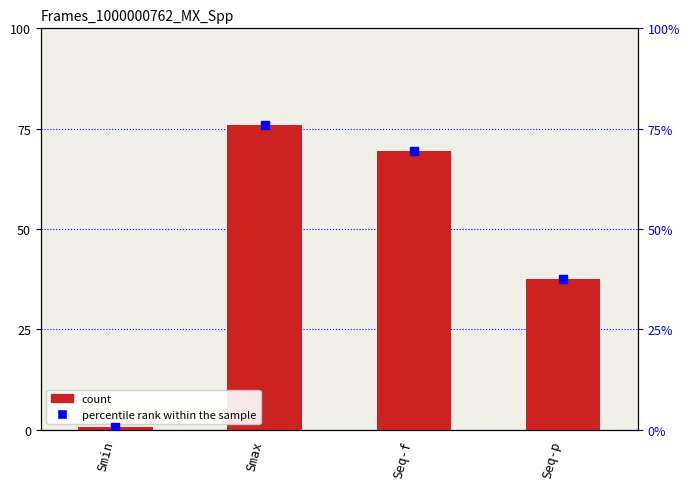

At how many categories does at least one series exceed 8?

3